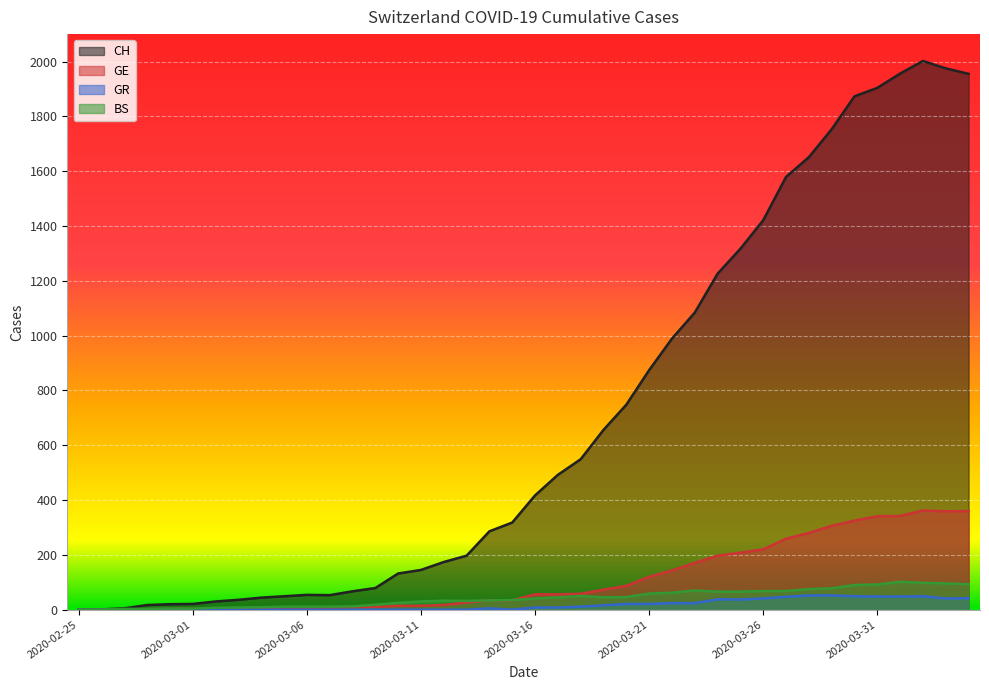

True or false: CH has a value of 79 at 2020-03-09.

True